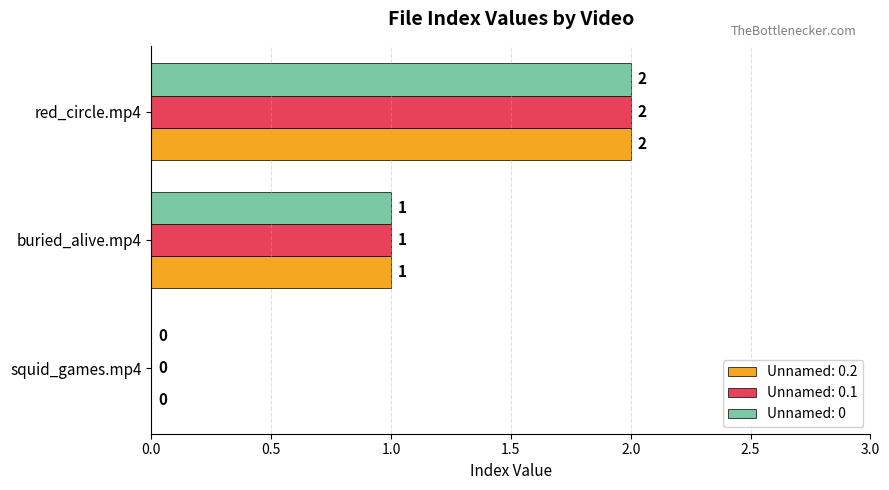

How many Unnamed: 0 values are between 0 and 2?

3